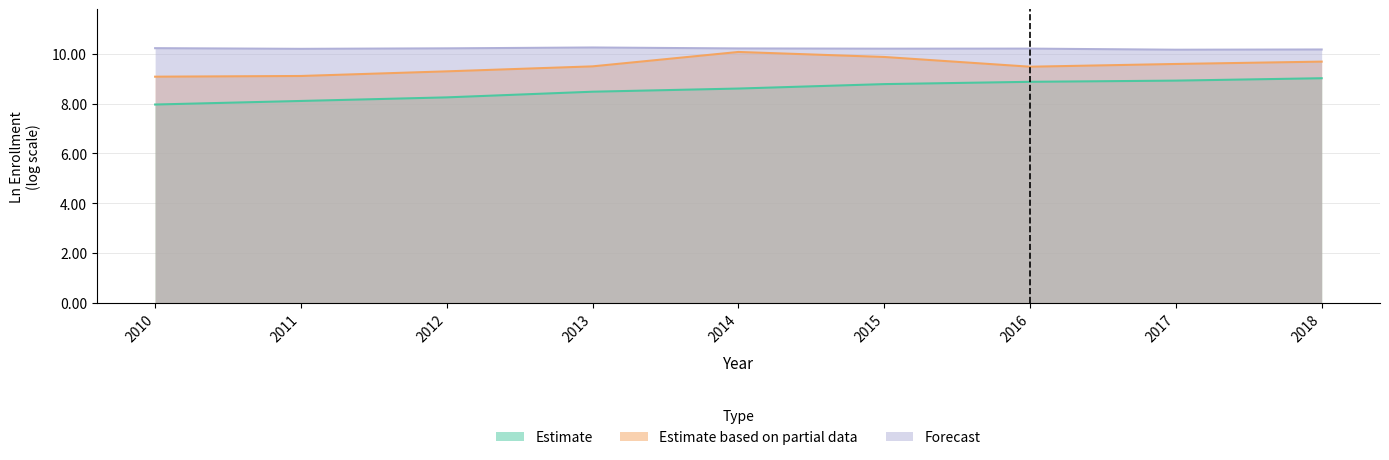

Is it true that Estimate based on partial data equals 14.7 at 2014?

False